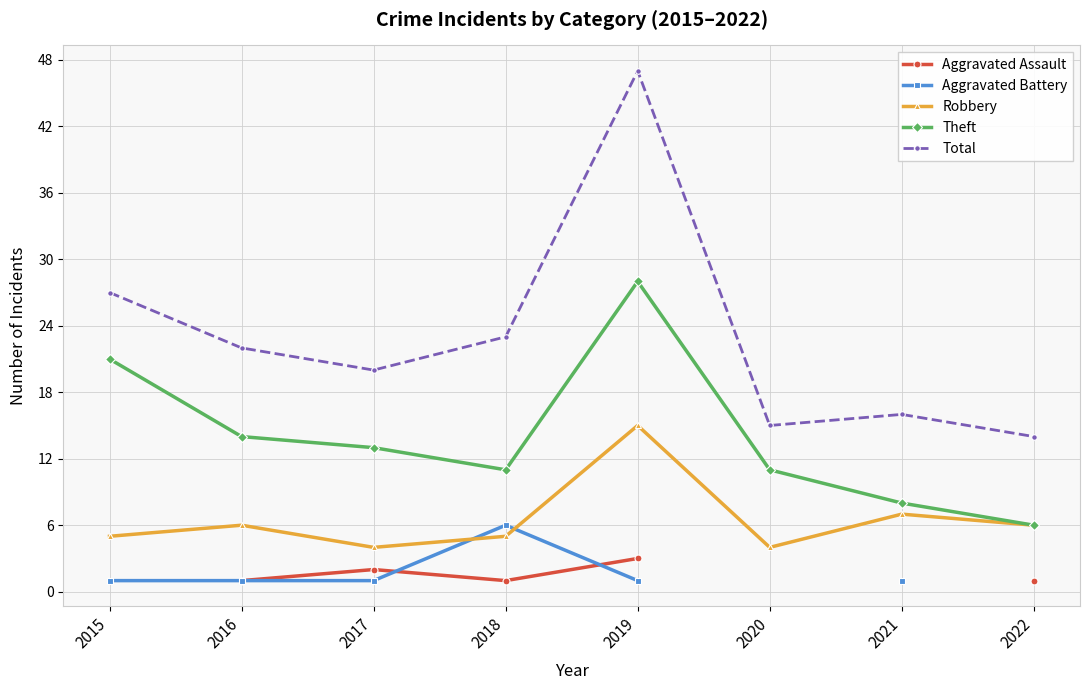

Which series has the largest total across all categories?

Total